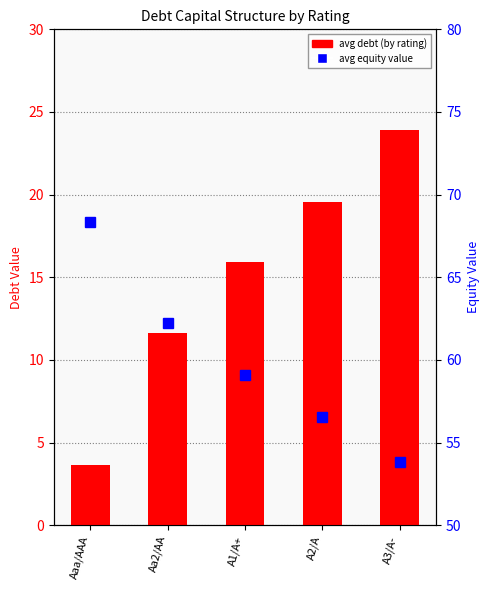

The avg equity value series shows 59.1 at A1/A+. True or false?

True